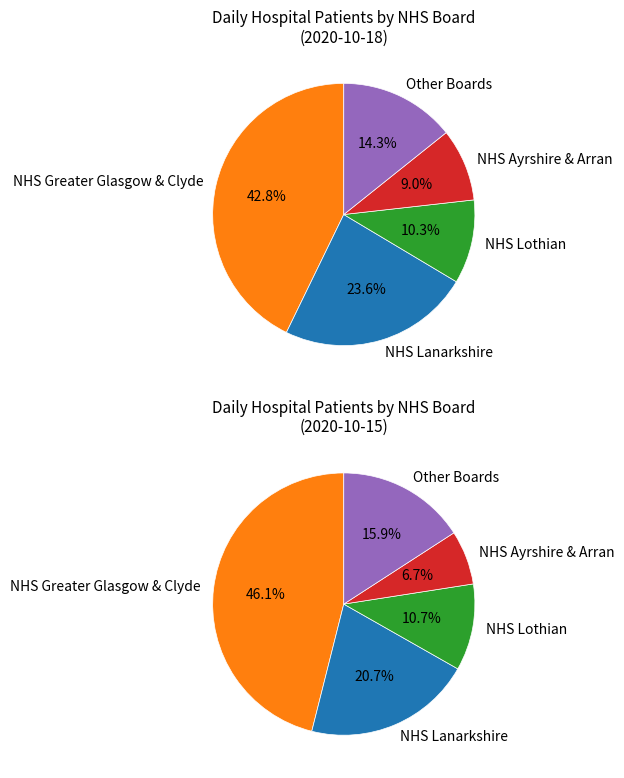

Which slice is the largest?

NHS Greater Glasgow & Clyde